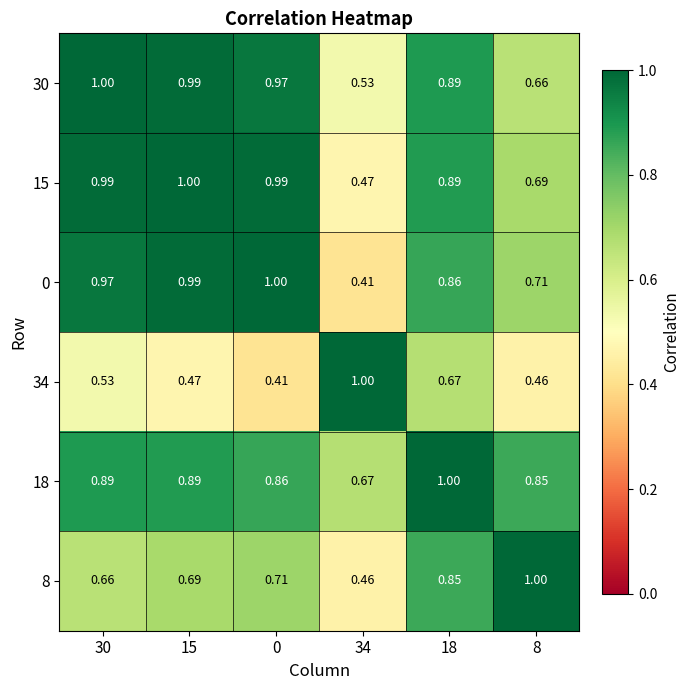

Is the value of 15 at 0 greater than the value of 0 at 0?

No